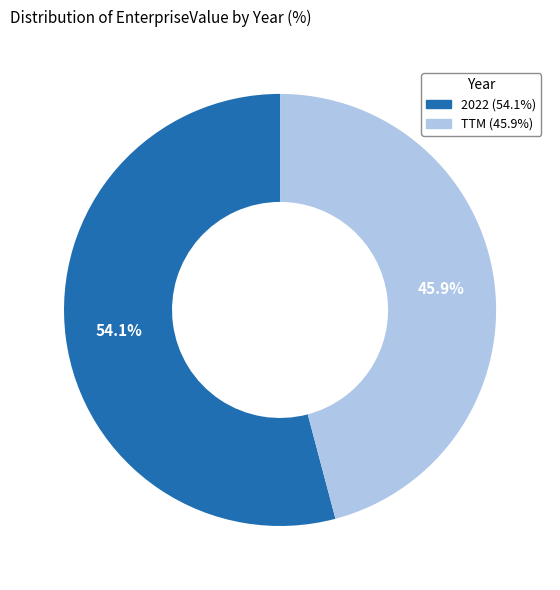

Does TTM account for over 50% of the chart?

No